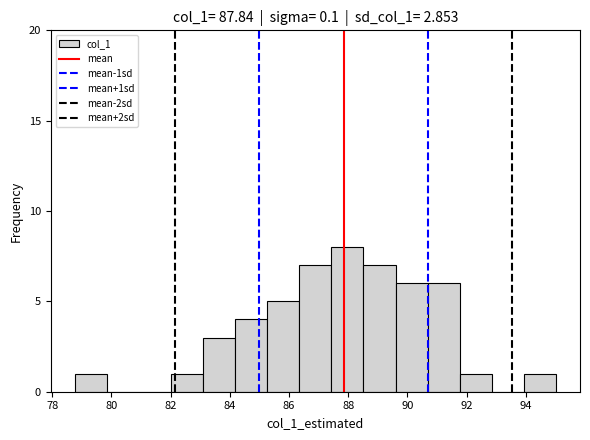

How tall is the bar that spans 90.6 to 91.8 on the x-axis? Neither the bar edges nor the heights are printed on the chart, so give them approximately, as read against the axes.

6